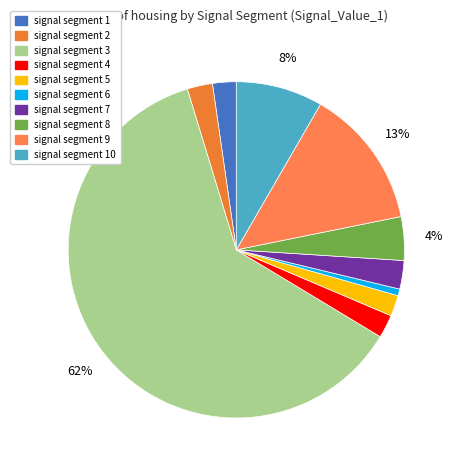

How many segments does this pie chart have?

10